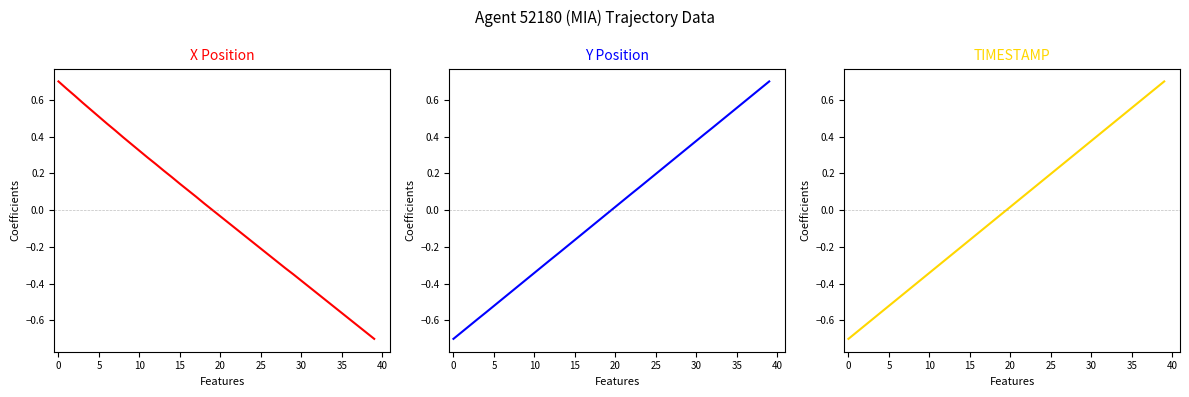

How many categories are shown in the chart?

40